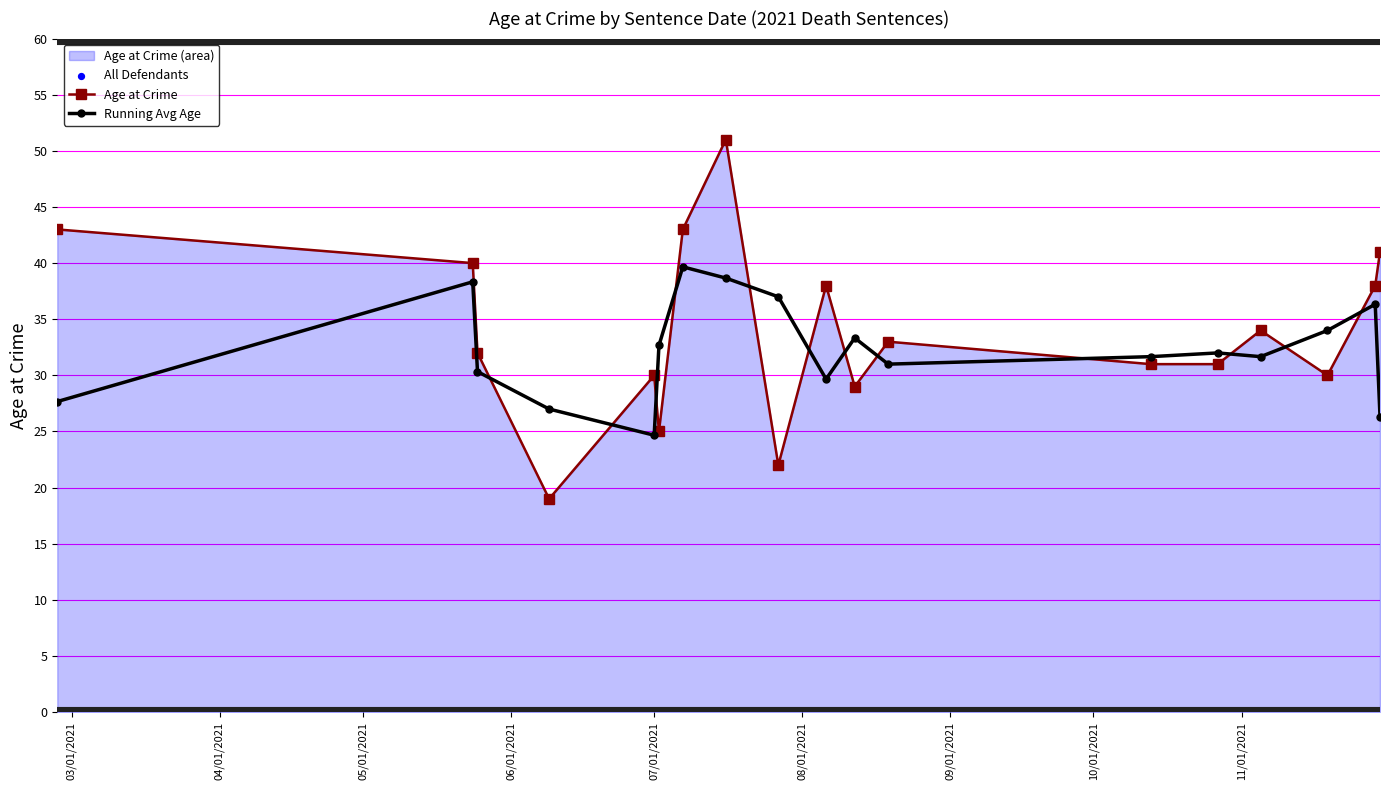

At how many categories does at least one series exceed 19?

18